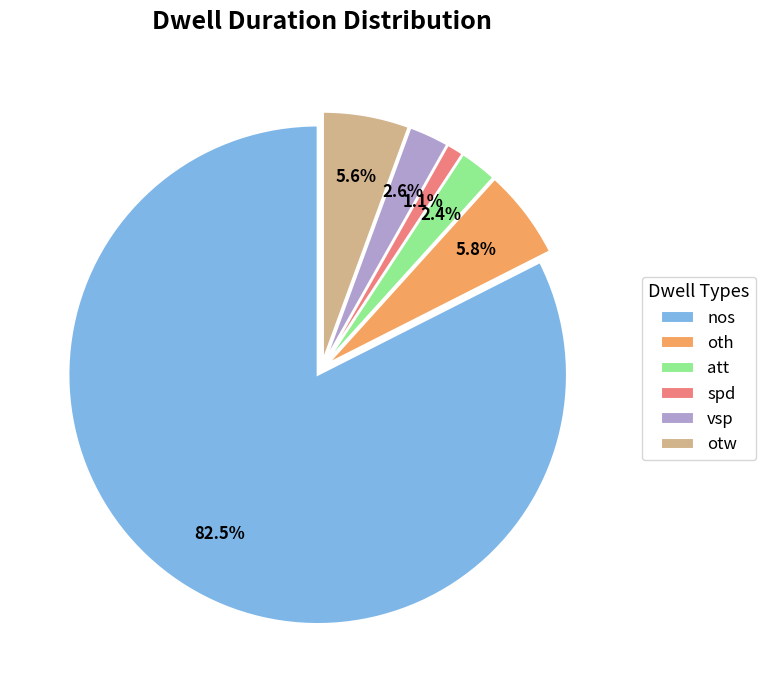

What is the ratio of the value at spd to the value at vsp?

0.4